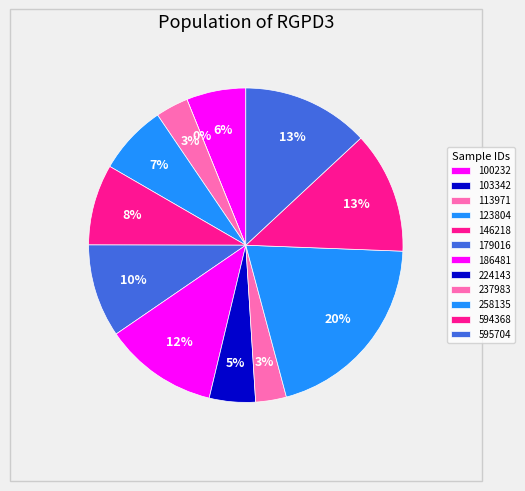

What percentage is the 100232 slice, to the nearest percent?

6%